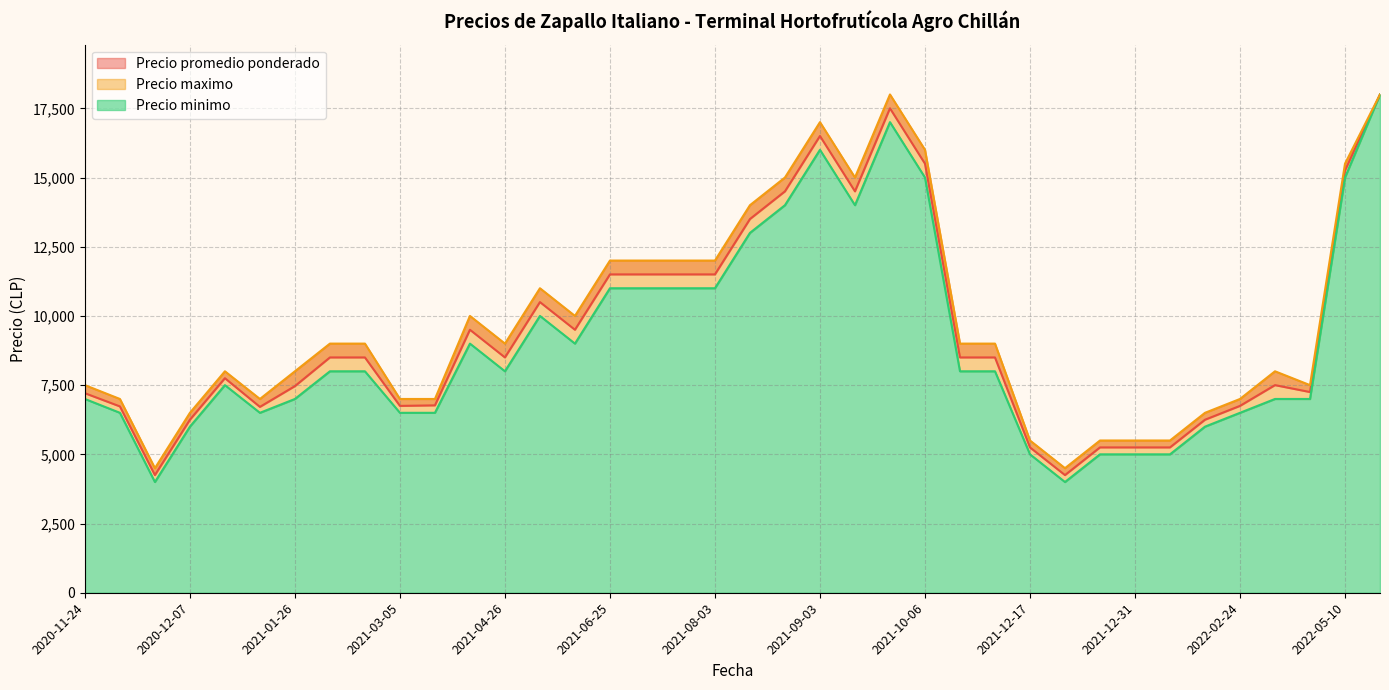

At 2020-11-30, list the series in order from smallest to largest.

Precio minimo, Precio promedio ponderado, Precio maximo